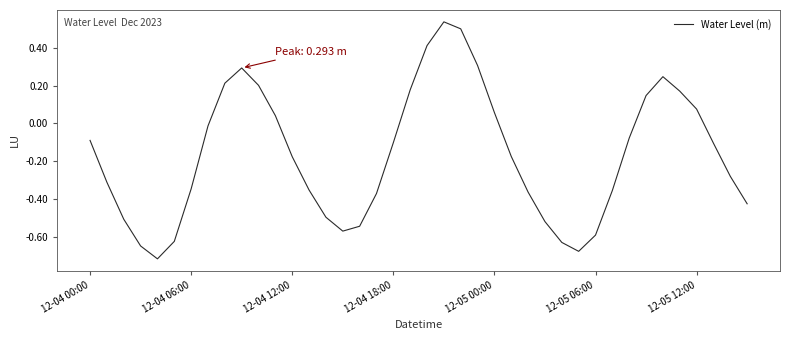

What is the difference between the maximum and minimum values?

1.3